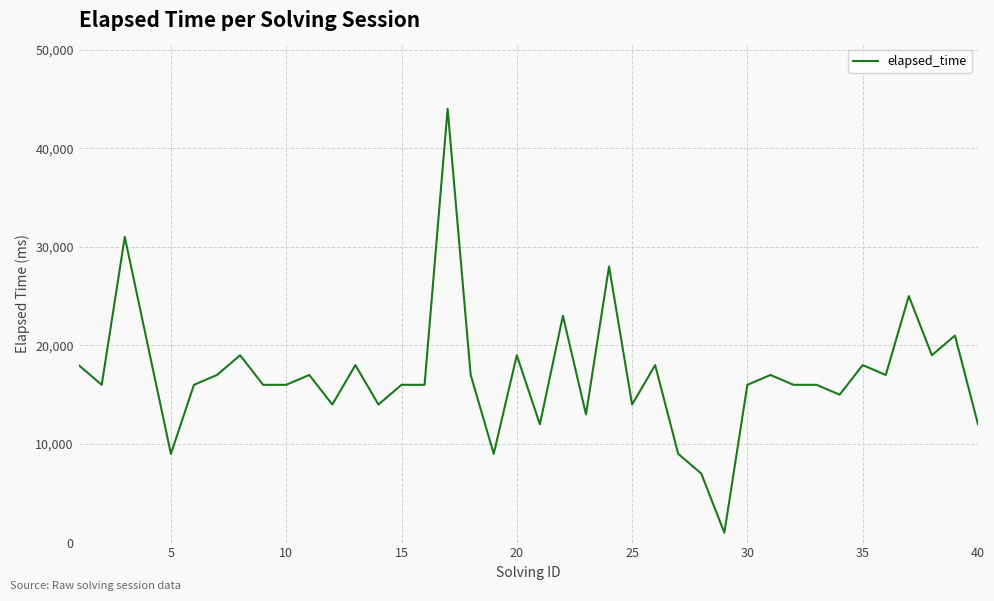

What is the minimum value shown in the chart?

1000